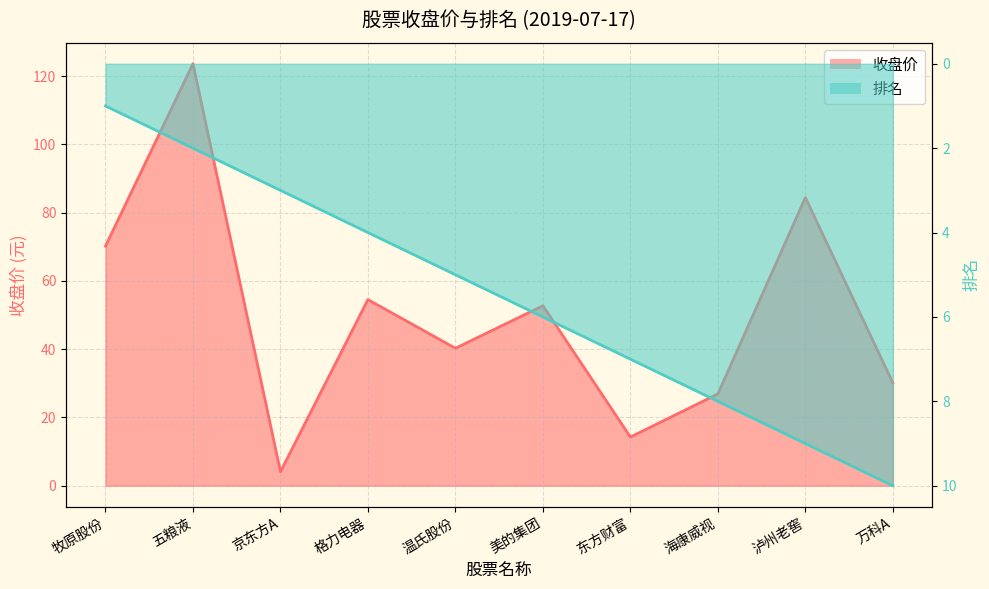

Does the chart display data point markers on the line(s)?

No